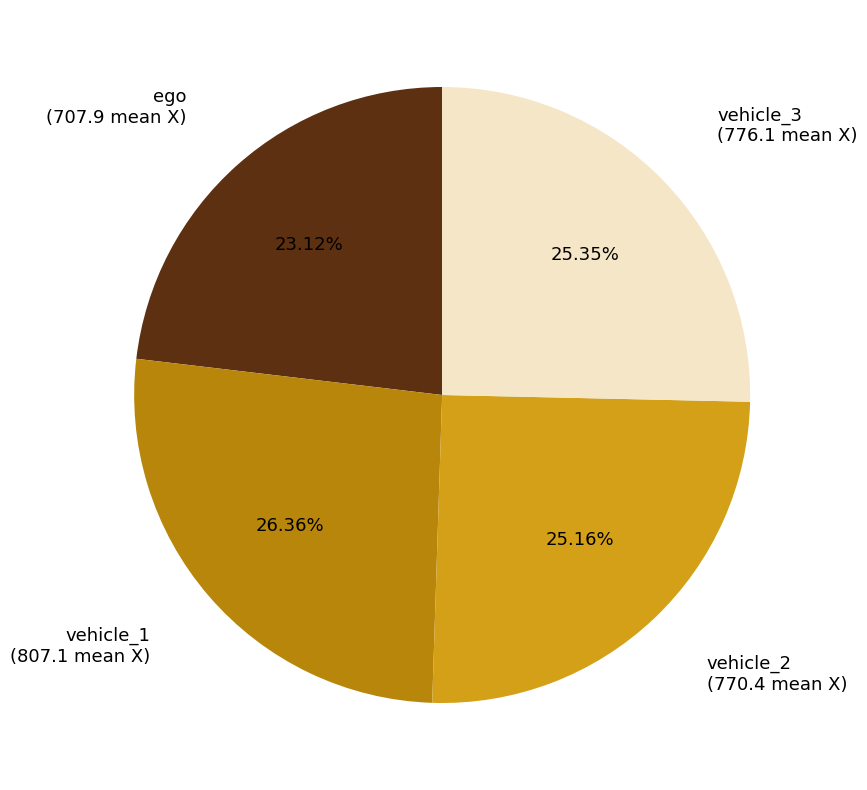

To the nearest percent, what portion does vehicle_3 represent?

25%